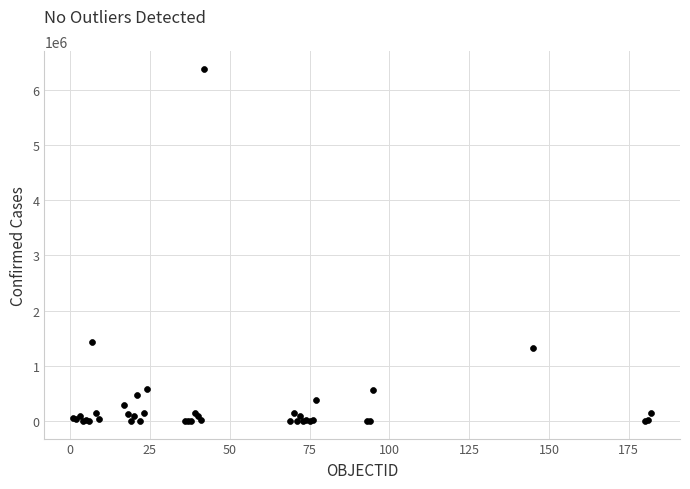

What Y value in the scatter plot is closest to 3193464?

1432570